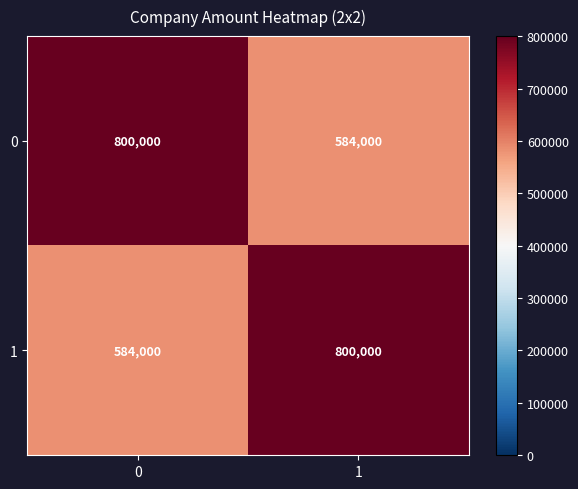

What is the difference between the maximum and minimum values in the 1 series?

216000